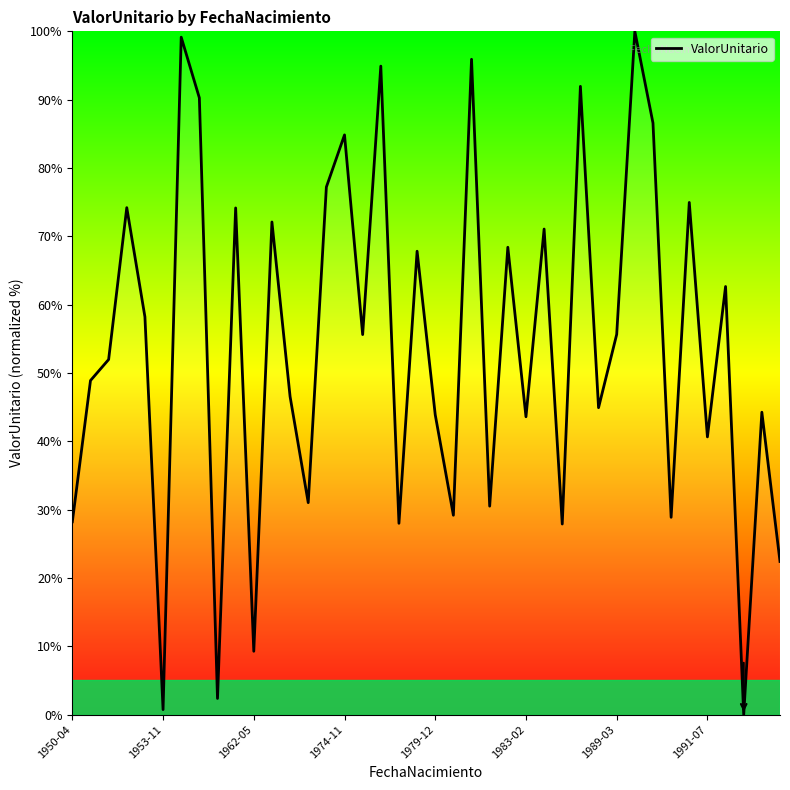

What is the maximum value shown in the chart?

100.0